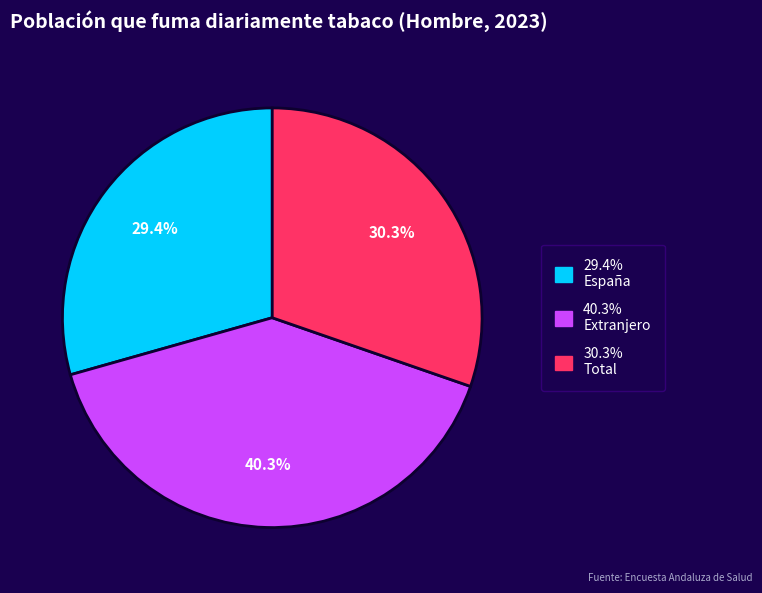

Does any single category account for the majority?

No